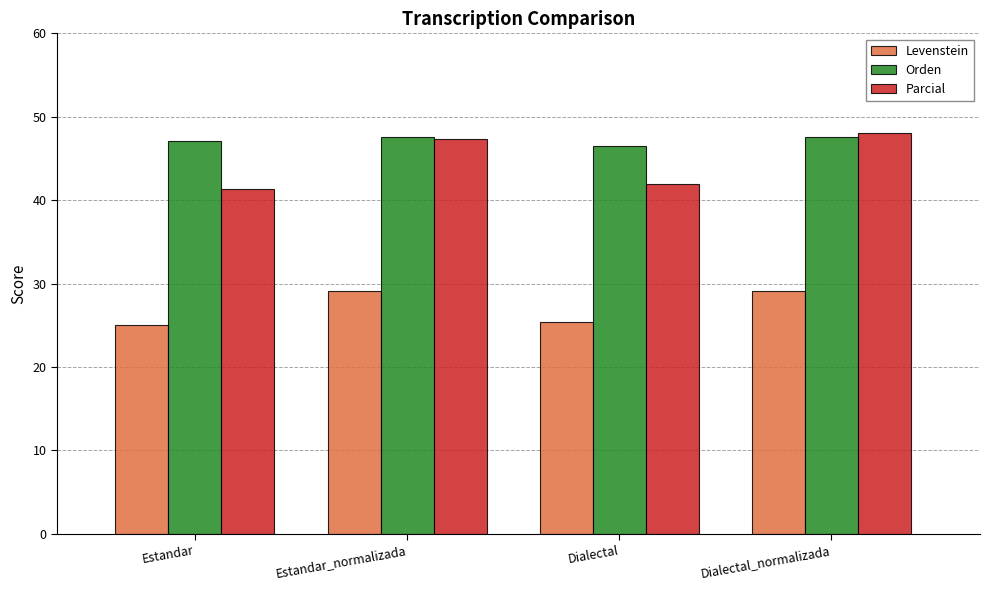

Which series has the largest range (max minus min)?

Parcial